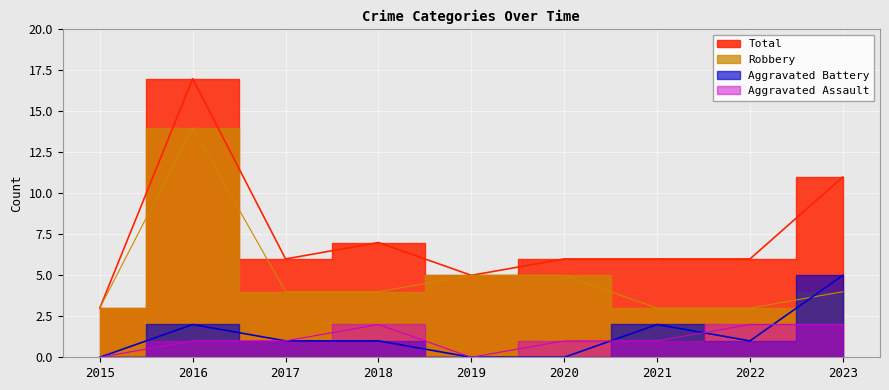

List the labels in order of Total value, smallest first.

2015, 2019, 2017, 2020, 2021, 2022, 2018, 2023, 2016